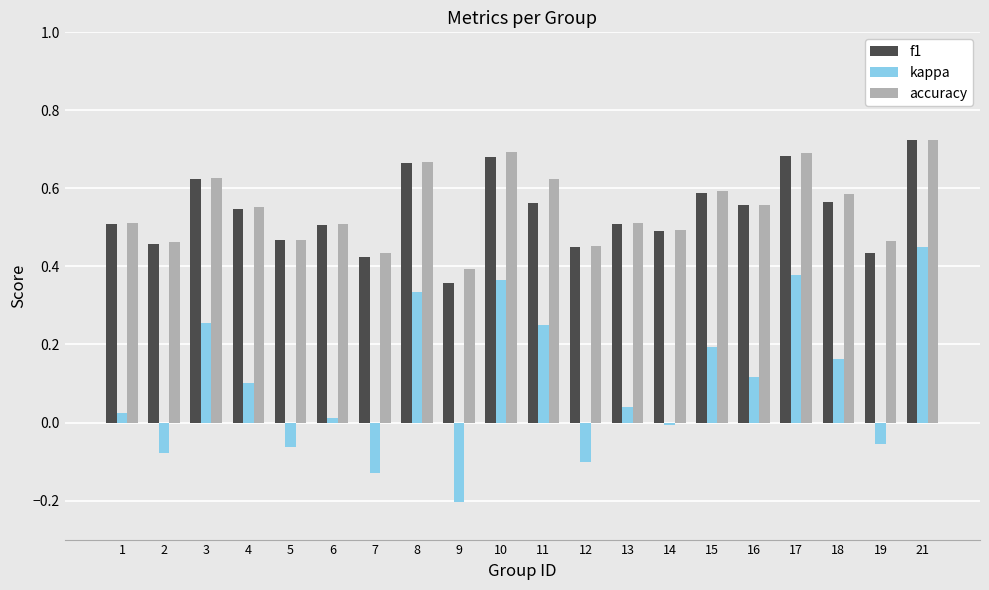

True or false: f1 has a value of 0.5 at 14.

True